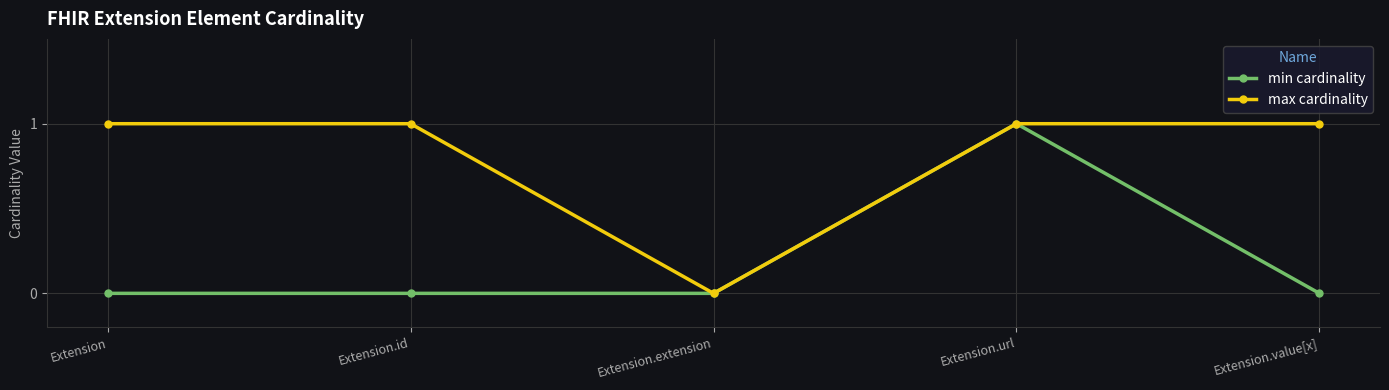

Which series changed the most between Extension.id and Extension.extension?

max cardinality